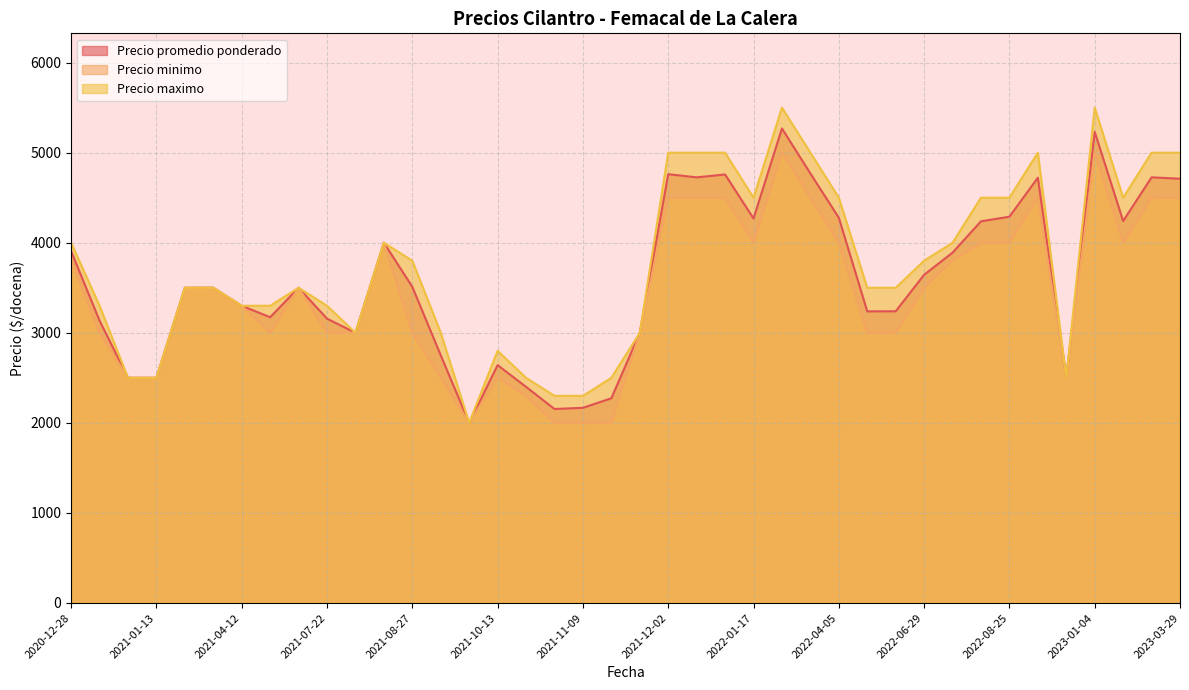

How many values in the Precio maximo series exceed 3500?

19